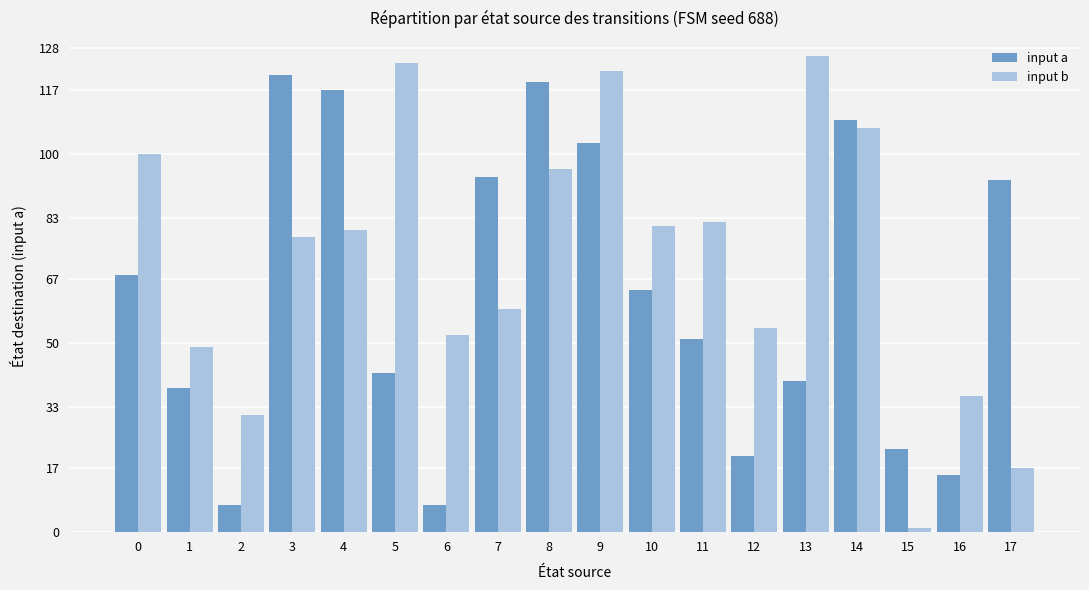

At 17, list the series in order from largest to smallest.

input a, input b